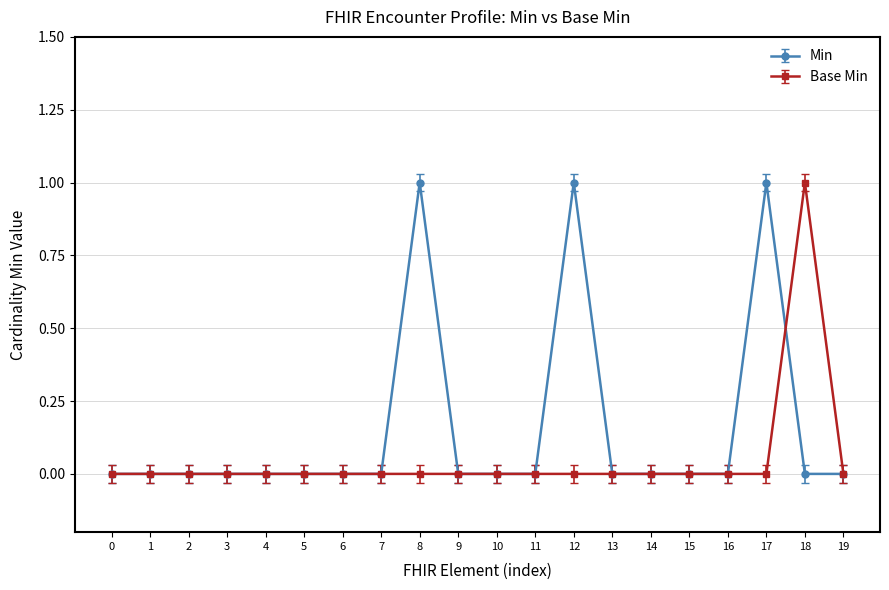

True or false: Min has a value of 0 at 6.

True